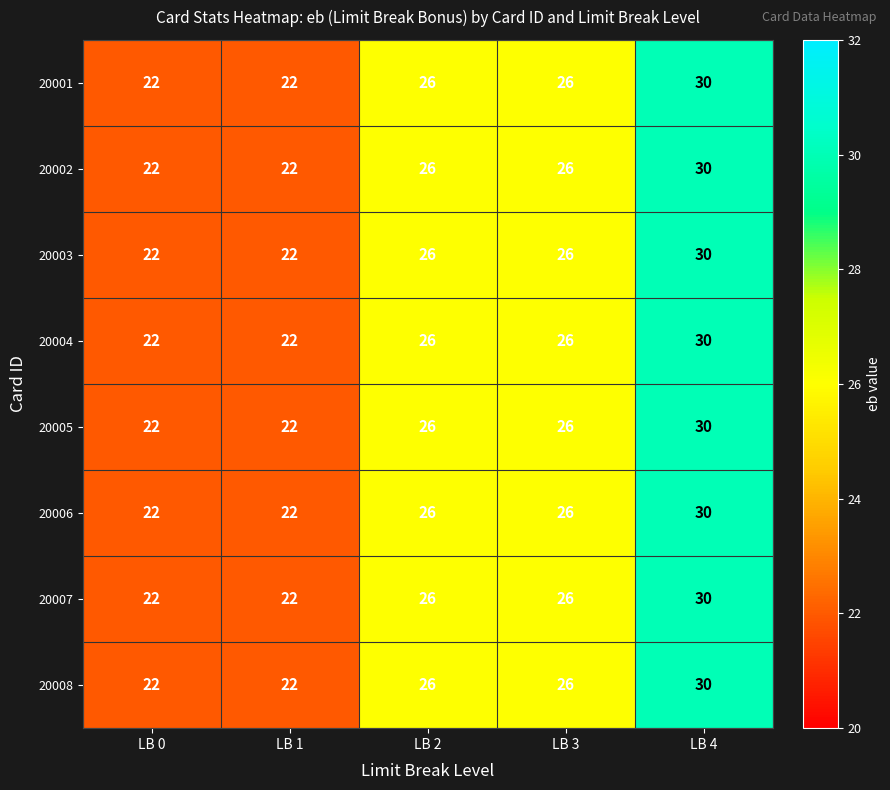

What is the approximate value of 20007 at LB 0?

22